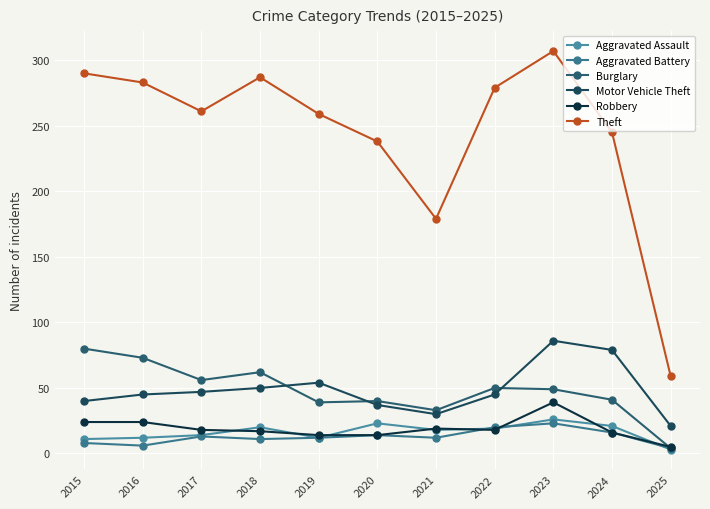

What is the sum of all Motor Vehicle Theft values?

534